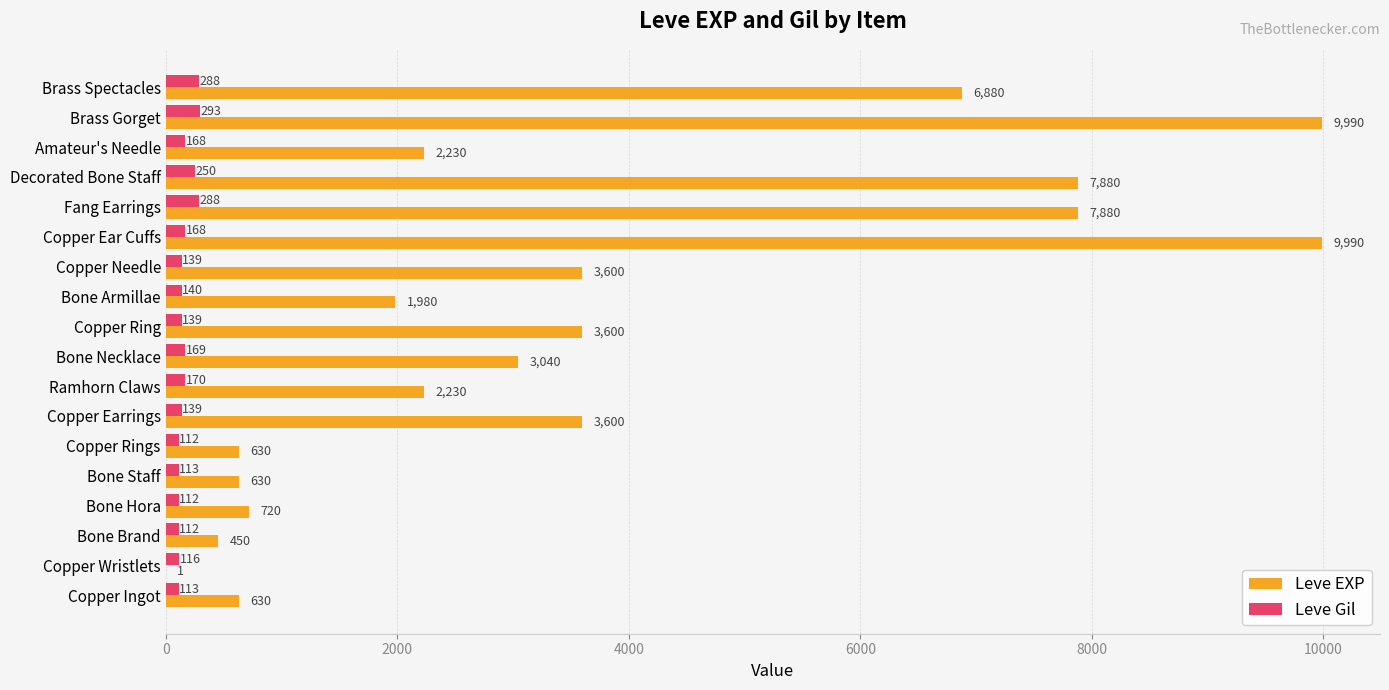

What is the sum of the Leve EXP values at Decorated Bone Staff and Copper Rings?

8510